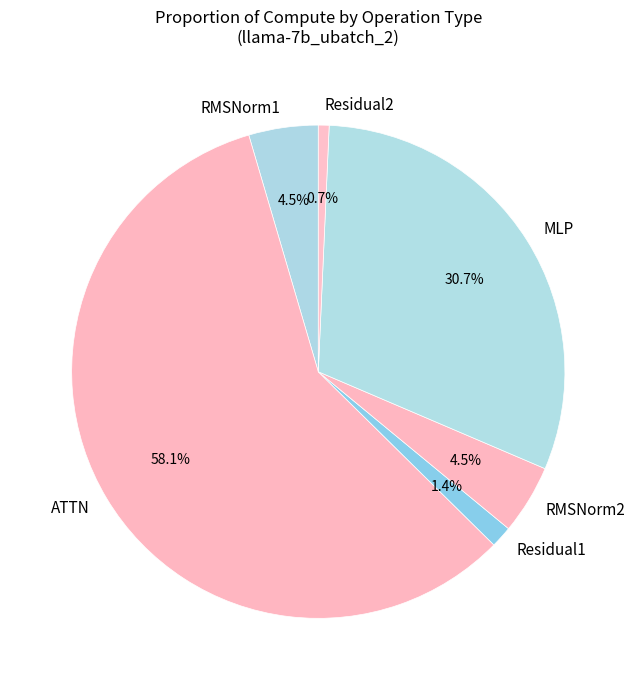

What percentage is NOT represented by Residual2?

99.3%